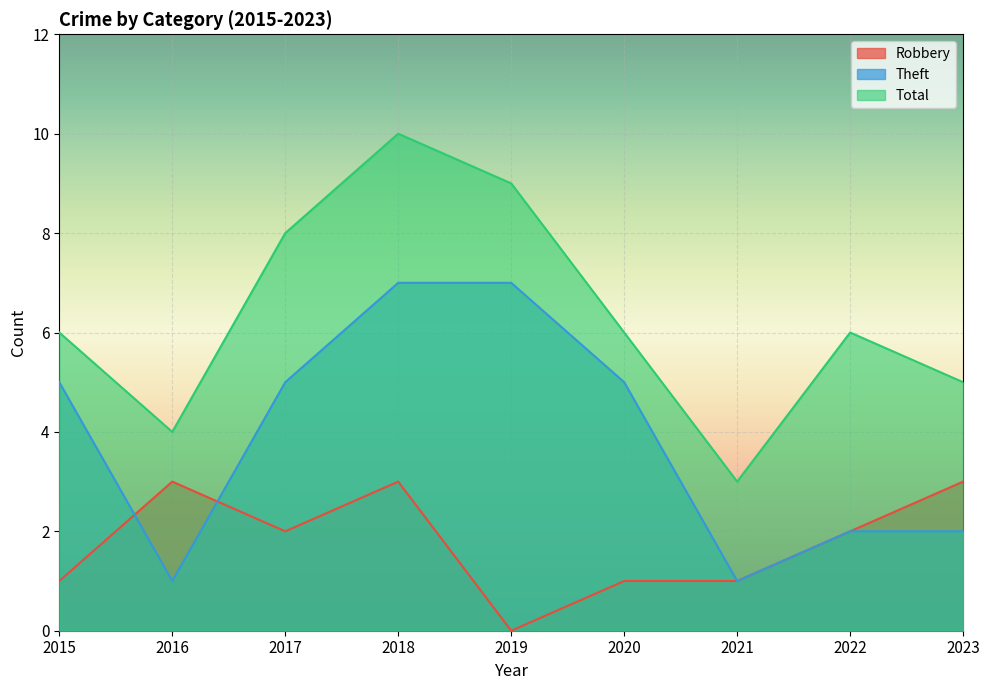

Reading left to right, list all the values displayed in this chart.

Robbery: 1	3	2	3	0	1	1	2	3
Theft: 5	1	5	7	7	5	1	2	2
Total: 6	4	8	10	9	6	3	6	5